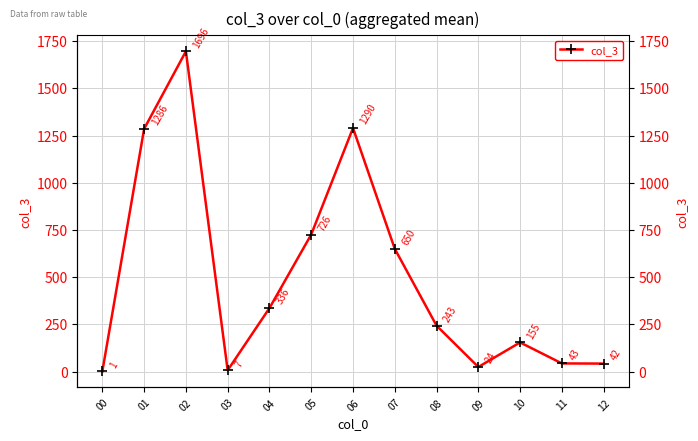

True or false: the data shows 1839.1 at 01.

False